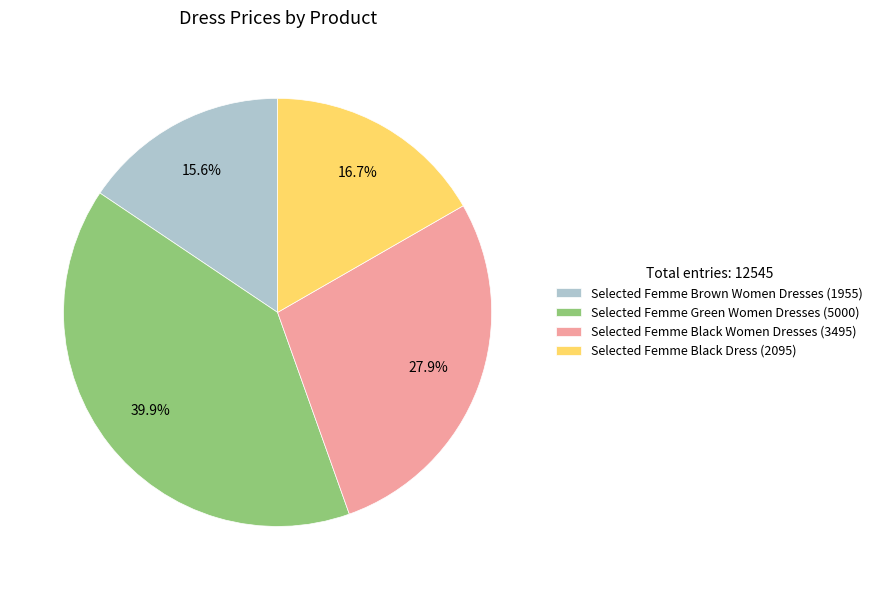

Approximately how many times larger is the value at Selected Femme Green Women Dresses (5000) compared to Selected Femme Black Women Dresses (3495)?

1.4